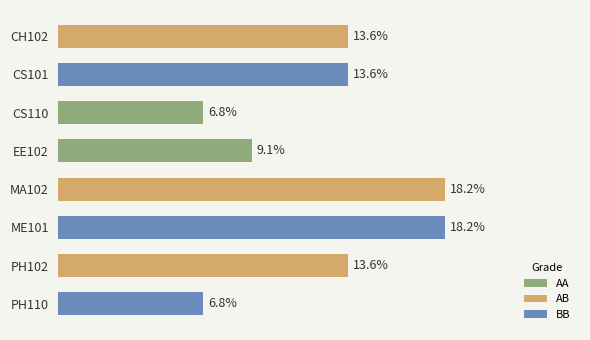

Which label corresponds to the largest value in the chart?

MA102